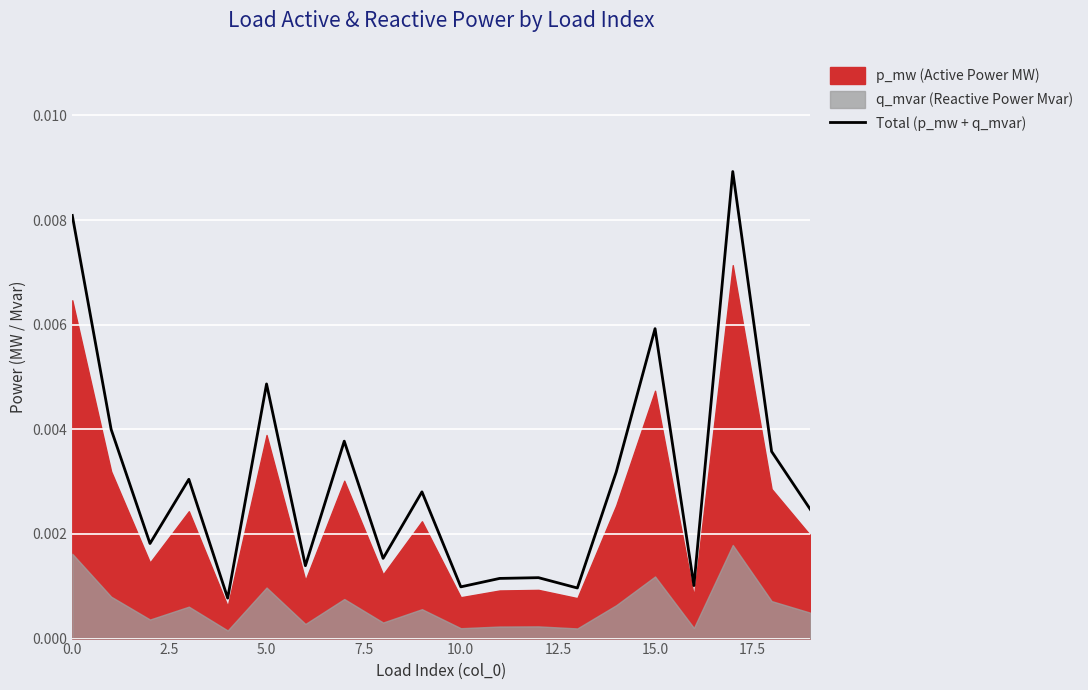

Is it true that the value at 15 is 0.0?

False